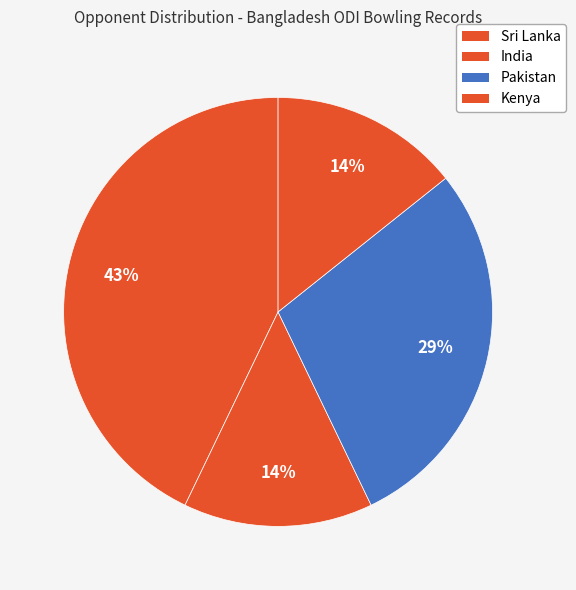

How many segments does this pie chart have?

4